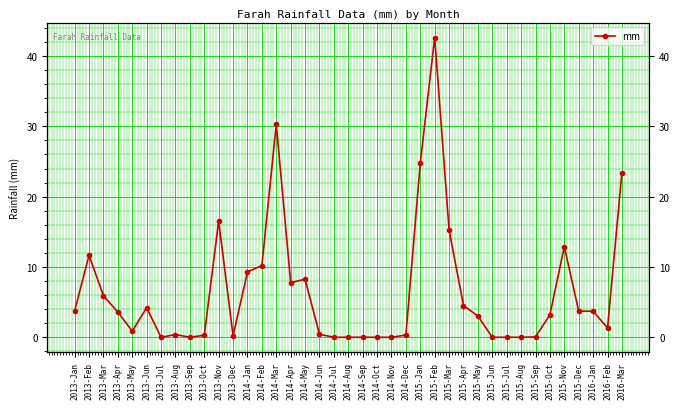

At which category does the data reach its first local valley?

2013-May